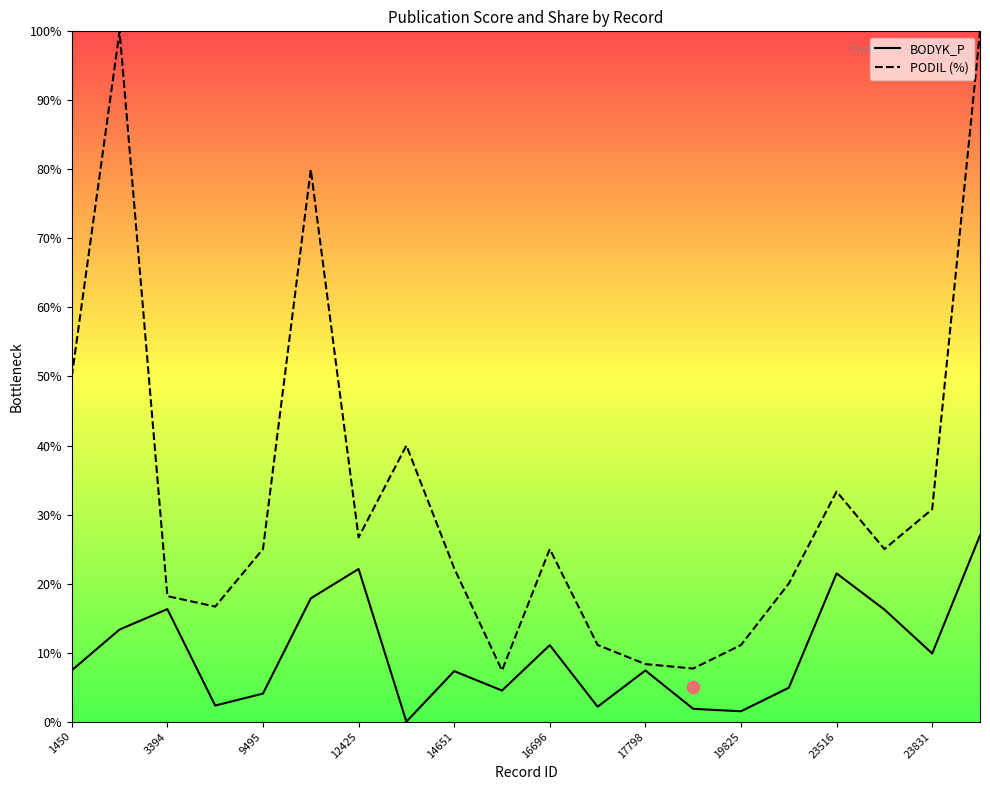

At how many categories does at least one series exceed 27?

7